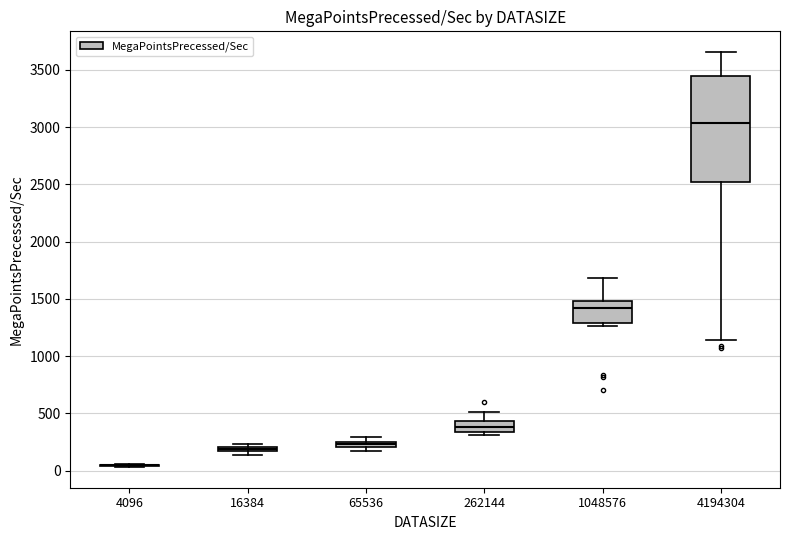

Comparing the boxes themselves (not the whiskers), which one is the tallest?

4194304